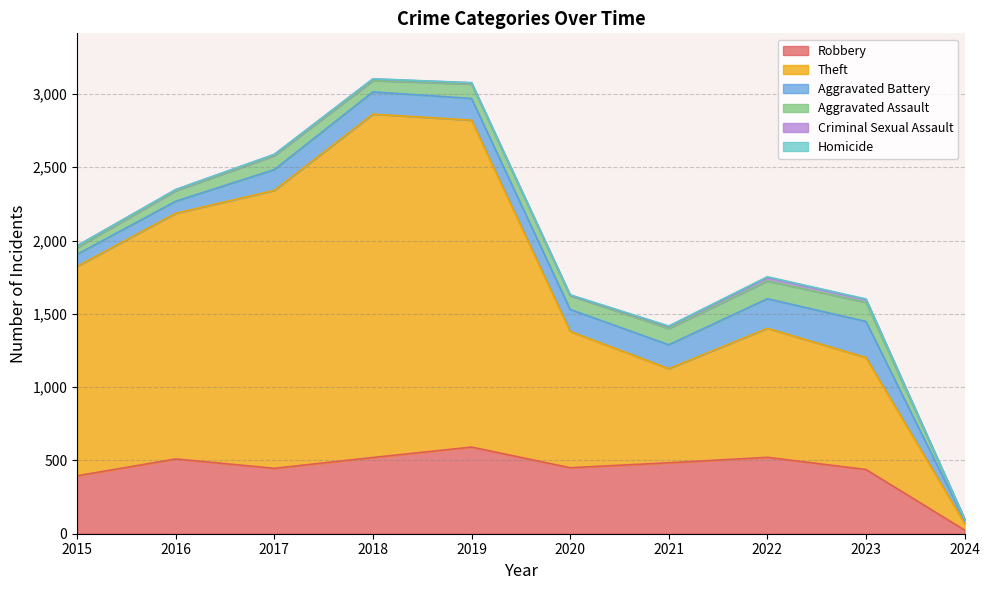

Rank the series by their maximum value, from lowest to highest.

Homicide, Criminal Sexual Assault, Aggravated Assault, Aggravated Battery, Robbery, Theft